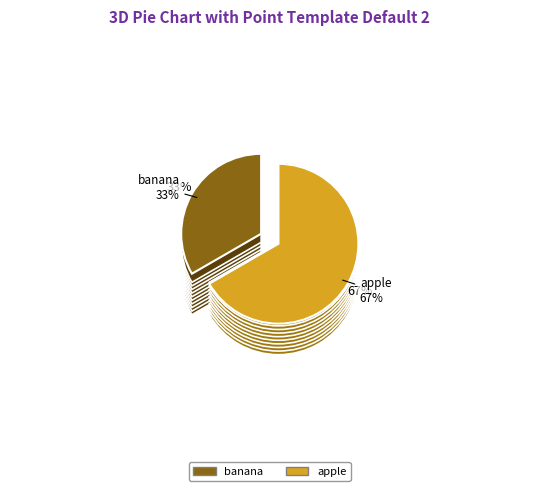

How much of the chart is everything except banana?

66.7%